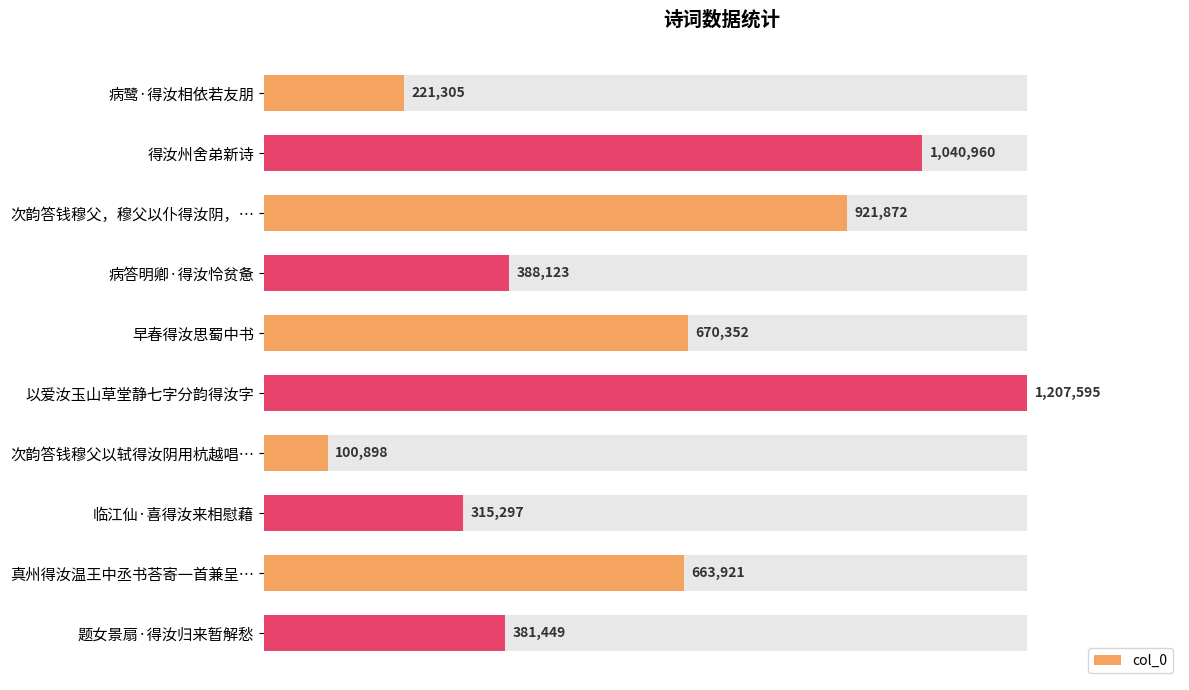

What is the value of the 9th bar from the left?

663921